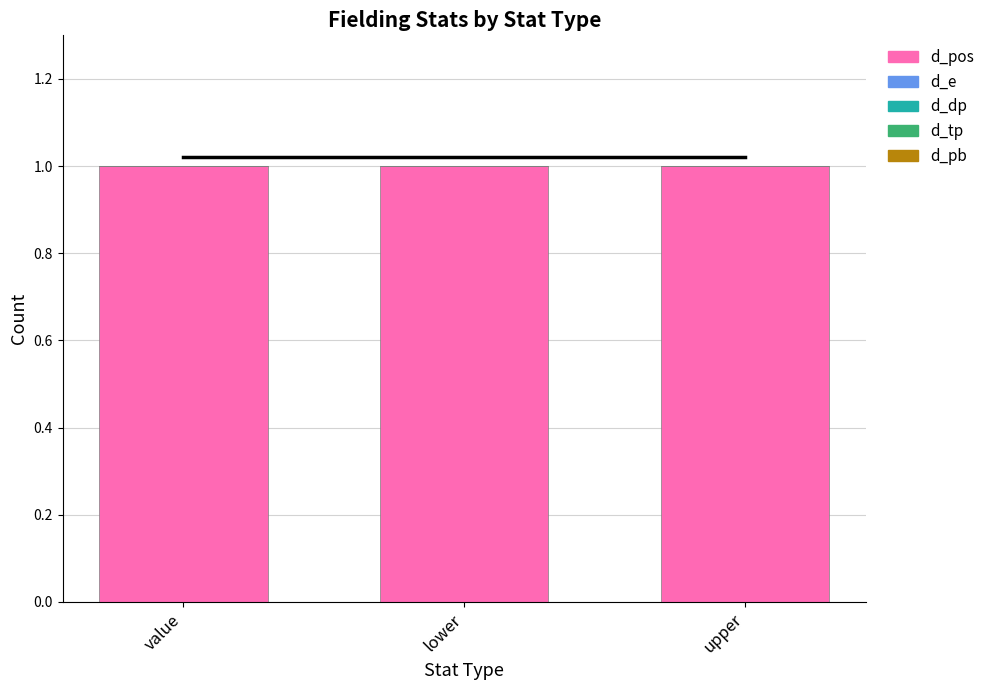

Reading left to right, what are all the values shown in this chart?

d_pos: value=1	lower=1	upper=1
d_e: value=0	lower=0	upper=0
d_dp: value=0	lower=0	upper=0
d_tp: value=0	lower=0	upper=0
d_pb: value=0	lower=0	upper=0